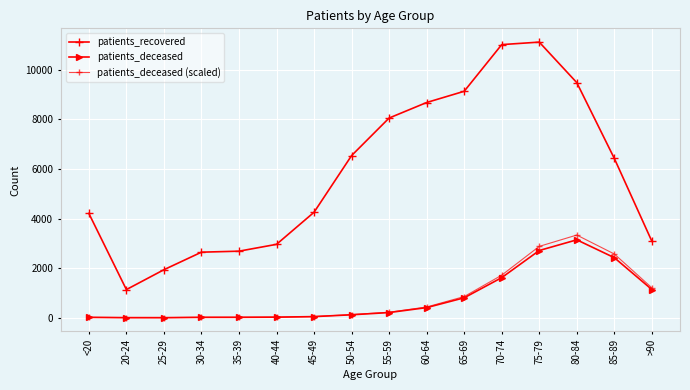

Is it true that patients_deceased (scaled) equals 221.8 at 55-59?

True